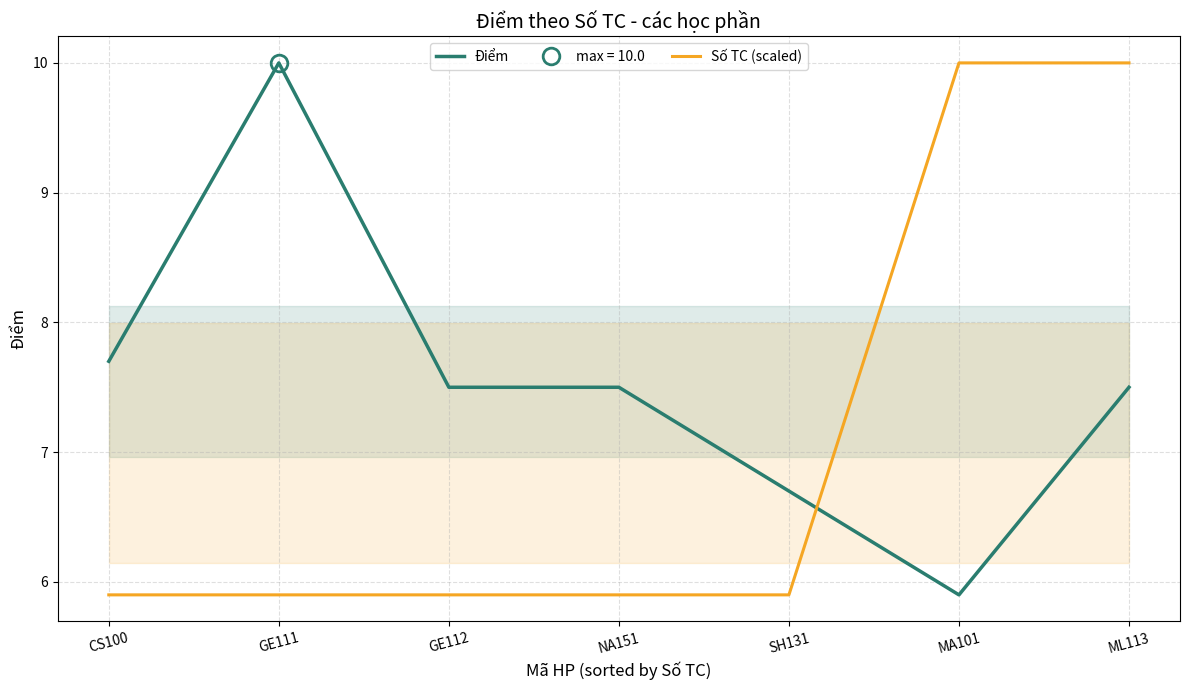

True or false: Điểm has a value of 7.5 at ML113.

True